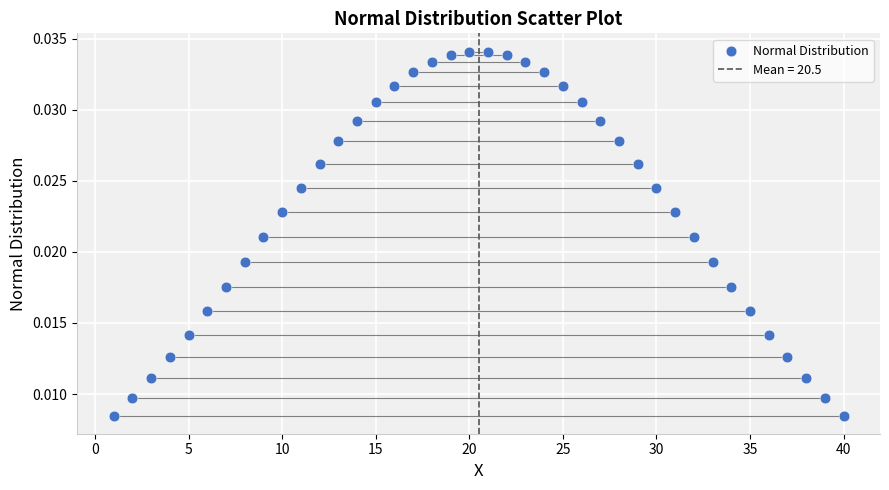

What is the range of X values (max minus min)?

39.0